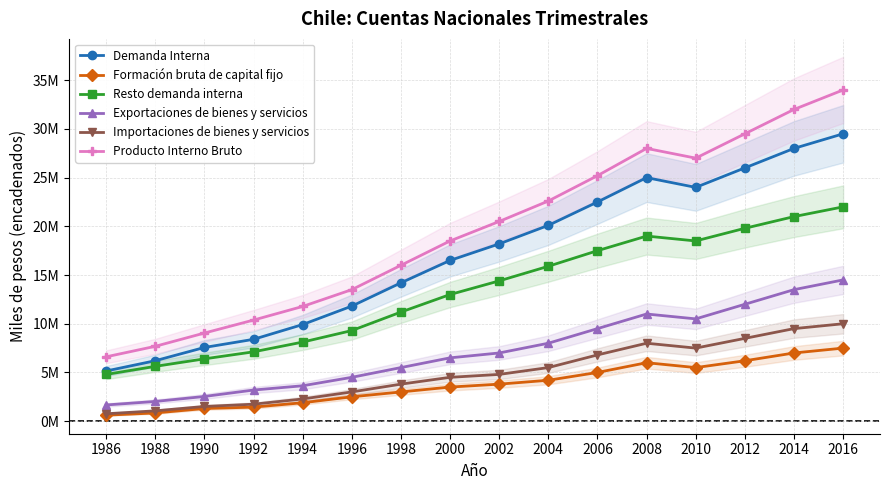

How many lines are shown in the chart?

6